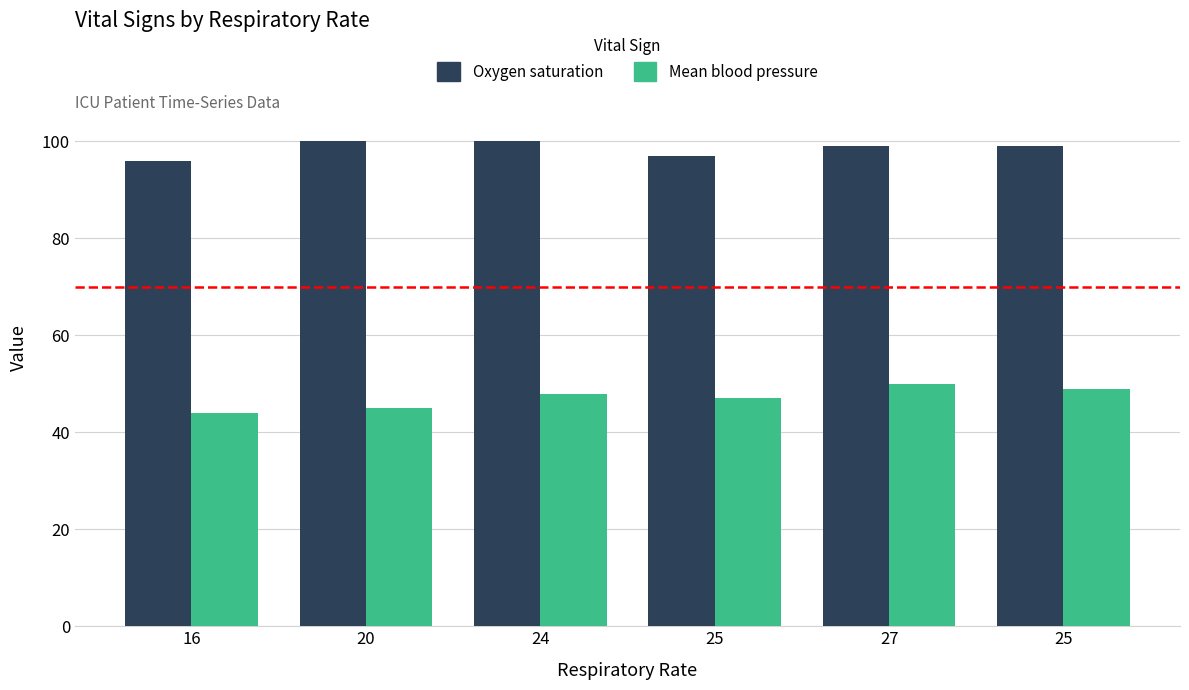

Which series has the largest range (max minus min)?

Mean blood pressure